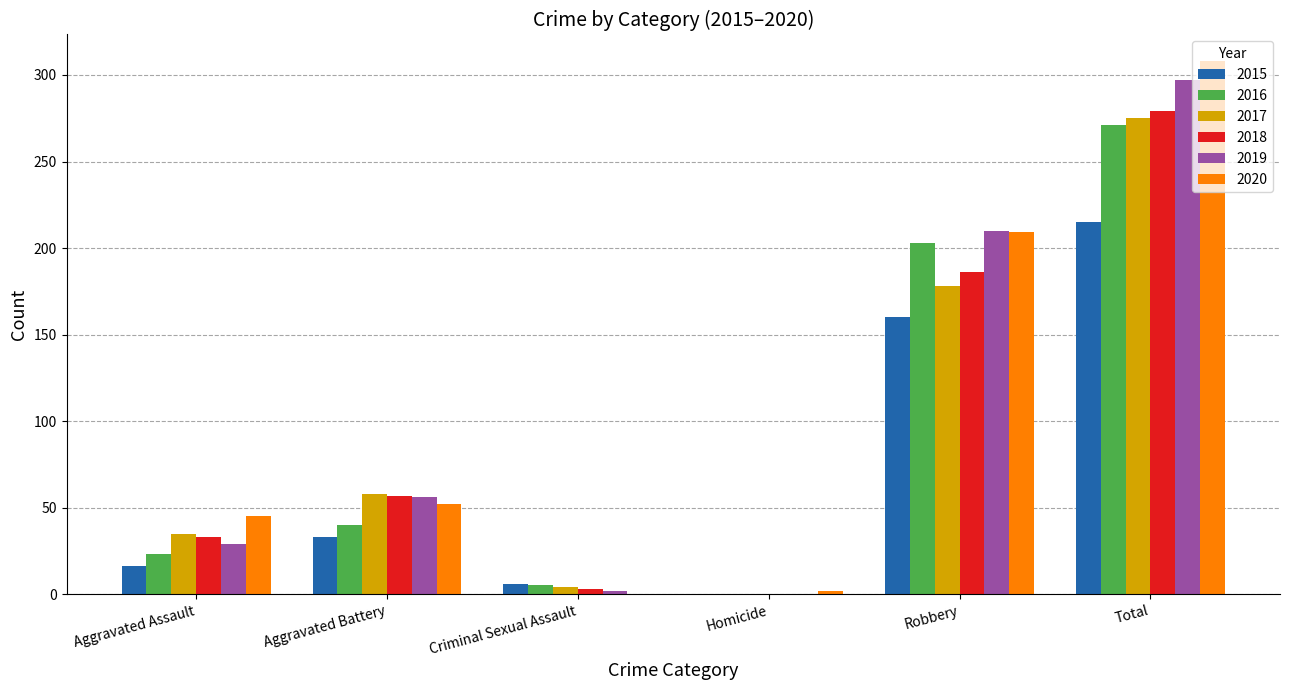

Reading left to right, what are all the values shown in this chart?

2015: Aggravated Assault=16	Aggravated Battery=33	Criminal Sexual Assault=6	Homicide=0	Robbery=160	Total=215
2016: Aggravated Assault=23	Aggravated Battery=40	Criminal Sexual Assault=5	Homicide=0	Robbery=203	Total=271
2017: Aggravated Assault=35	Aggravated Battery=58	Criminal Sexual Assault=4	Homicide=0	Robbery=178	Total=275
2018: Aggravated Assault=33	Aggravated Battery=57	Criminal Sexual Assault=3	Homicide=0	Robbery=186	Total=279
2019: Aggravated Assault=29	Aggravated Battery=56	Criminal Sexual Assault=2	Homicide=0	Robbery=210	Total=297
2020: Aggravated Assault=45	Aggravated Battery=52	Criminal Sexual Assault=0	Homicide=2	Robbery=209	Total=308